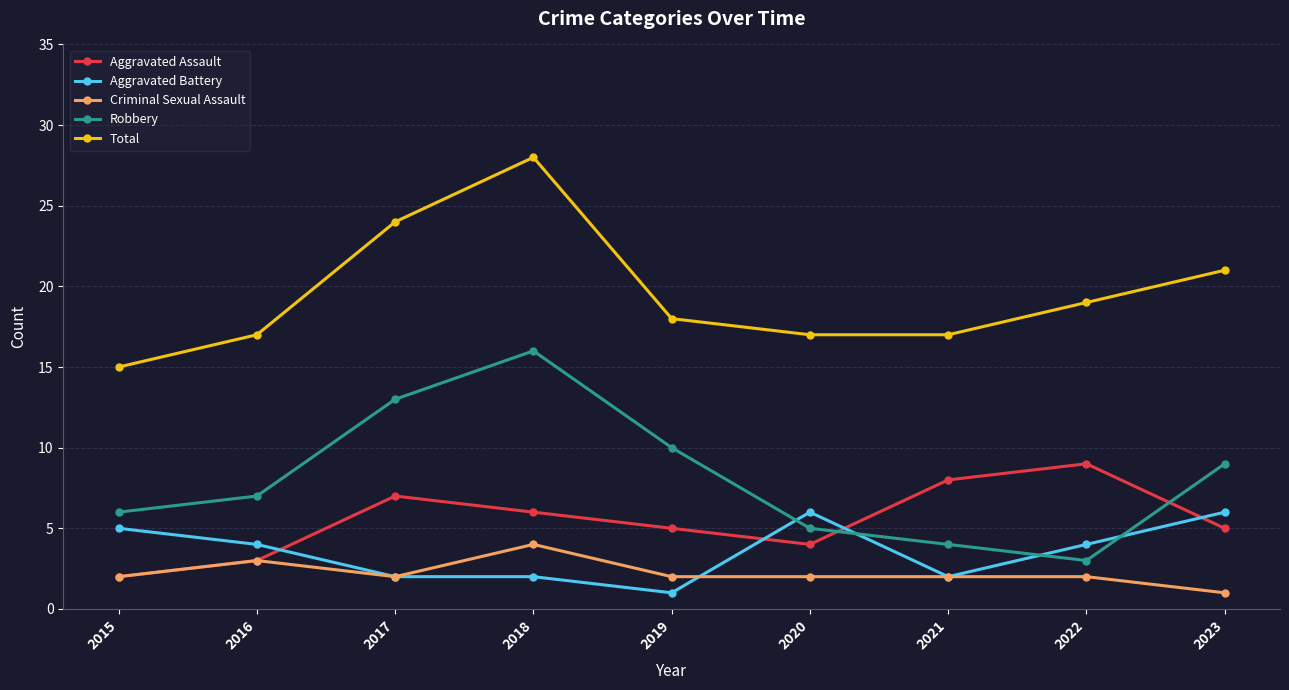

Reading left to right, what are all the values shown in this chart?

Aggravated Assault: 2	3	7	6	5	4	8	9	5
Aggravated Battery: 5	4	2	2	1	6	2	4	6
Criminal Sexual Assault: 2	3	2	4	2	2	2	2	1
Robbery: 6	7	13	16	10	5	4	3	9
Total: 15	17	24	28	18	17	17	19	21